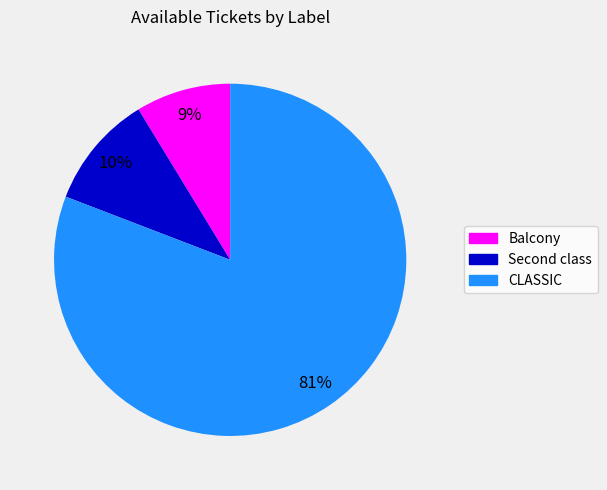

To the nearest percent, what is the average slice percentage?

33%